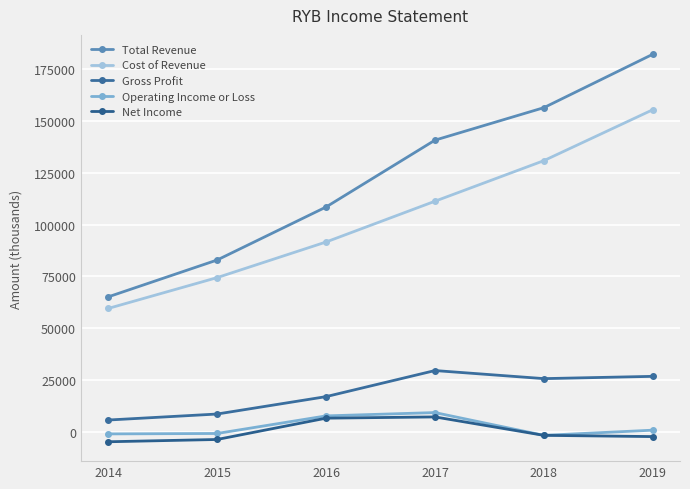

True or false: Cost of Revenue and Total Revenue cross at least once.

False